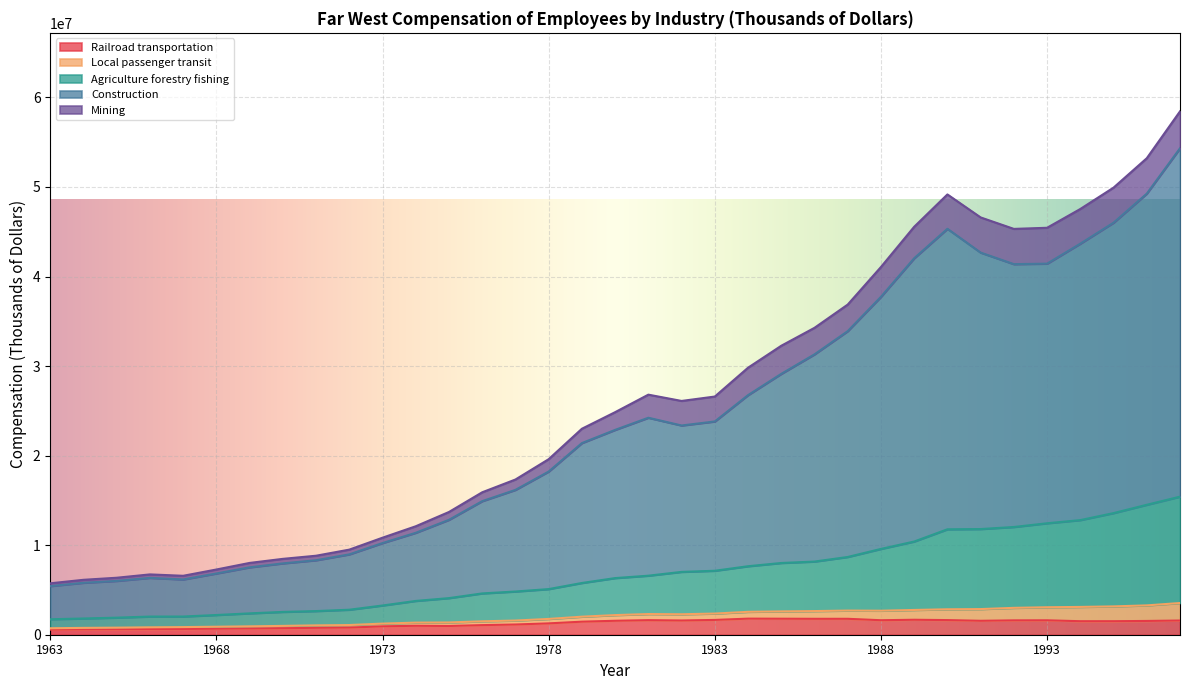

Does the chart display data point markers on the line(s)?

No